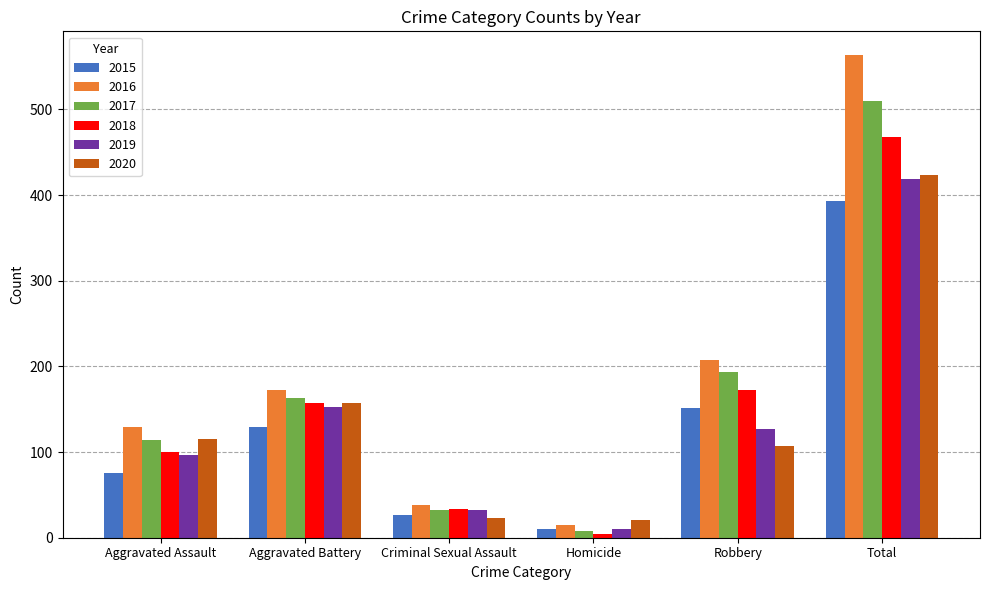

Does the chart contain any negative values?

No